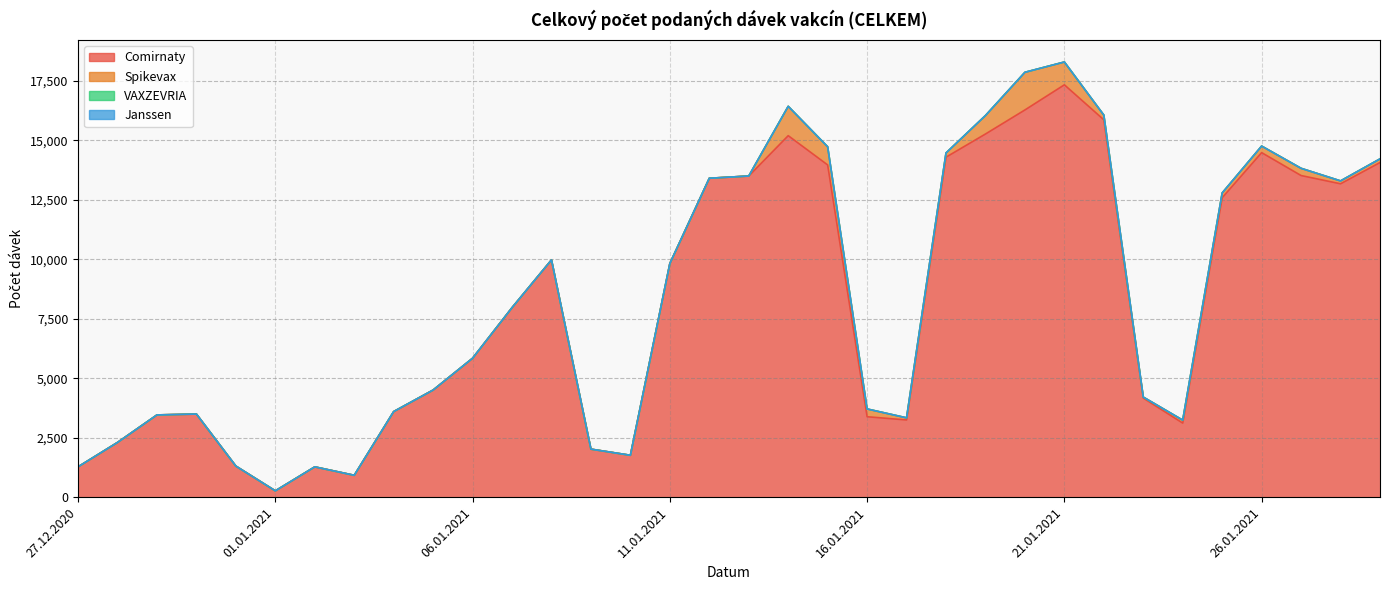

Reading right to left, transcribe all the data shown in this chart.

Comirnaty: 29.01.2021=14063	28.01.2021=13169	27.01.2021=13516	26.01.2021=14479	25.01.2021=12584	24.01.2021=3112	23.01.2021=4164	22.01.2021=15859	21.01.2021=17329	20.01.2021=16273	19.01.2021=15262	18.01.2021=14288	17.01.2021=3244	16.01.2021=3380	15.01.2021=13962	14.01.2021=15192	13.01.2021=13496	12.01.2021=13402	11.01.2021=9819	10.01.2021=1760	09.01.2021=2018	08.01.2021=9971	07.01.2021=7964	06.01.2021=5838	05.01.2021=4501	04.01.2021=3594	03.01.2021=919	02.01.2021=1273	01.01.2021=265	31.12.2020=1305	30.12.2020=3492	29.12.2020=3456	28.12.2020=2300	27.12.2020=1275
Spikevax: 29.01.2021=152	28.01.2021=121	27.01.2021=303	26.01.2021=275	25.01.2021=200	24.01.2021=124	23.01.2021=41	22.01.2021=197	21.01.2021=959	20.01.2021=1582	19.01.2021=776	18.01.2021=177	17.01.2021=89	16.01.2021=326	15.01.2021=762	14.01.2021=1233	13.01.2021=0	12.01.2021=0	11.01.2021=0	10.01.2021=0	09.01.2021=0	08.01.2021=0	07.01.2021=0	06.01.2021=0	05.01.2021=1	04.01.2021=3	03.01.2021=0	02.01.2021=0	01.01.2021=1	31.12.2020=0	30.12.2020=0	29.12.2020=0	28.12.2020=0	27.12.2020=0
VAXZEVRIA: 29.01.2021=0	28.01.2021=0	27.01.2021=0	26.01.2021=0	25.01.2021=0	24.01.2021=0	23.01.2021=0	22.01.2021=0	21.01.2021=0	20.01.2021=0	19.01.2021=0	18.01.2021=0	17.01.2021=0	16.01.2021=0	15.01.2021=0	14.01.2021=0	13.01.2021=0	12.01.2021=0	11.01.2021=0	10.01.2021=0	09.01.2021=0	08.01.2021=0	07.01.2021=0	06.01.2021=0	05.01.2021=0	04.01.2021=0	03.01.2021=0	02.01.2021=0	01.01.2021=0	31.12.2020=0	30.12.2020=0	29.12.2020=0	28.12.2020=0	27.12.2020=0
Janssen: 29.01.2021=0	28.01.2021=0	27.01.2021=0	26.01.2021=0	25.01.2021=0	24.01.2021=0	23.01.2021=0	22.01.2021=0	21.01.2021=0	20.01.2021=0	19.01.2021=0	18.01.2021=0	17.01.2021=0	16.01.2021=0	15.01.2021=0	14.01.2021=0	13.01.2021=0	12.01.2021=0	11.01.2021=0	10.01.2021=0	09.01.2021=0	08.01.2021=0	07.01.2021=0	06.01.2021=0	05.01.2021=0	04.01.2021=0	03.01.2021=0	02.01.2021=0	01.01.2021=0	31.12.2020=0	30.12.2020=0	29.12.2020=0	28.12.2020=0	27.12.2020=0